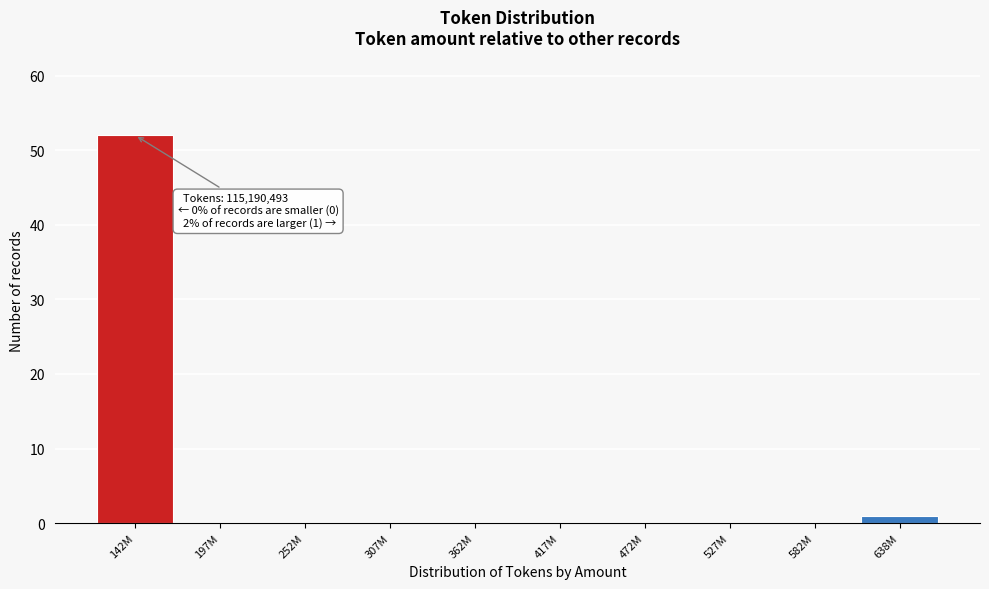

Reading left to right, transcribe all the data shown in this chart.

142M=52	197M=0	252M=0	307M=0	362M=0	417M=0	472M=0	527M=0	582M=0	638M=1